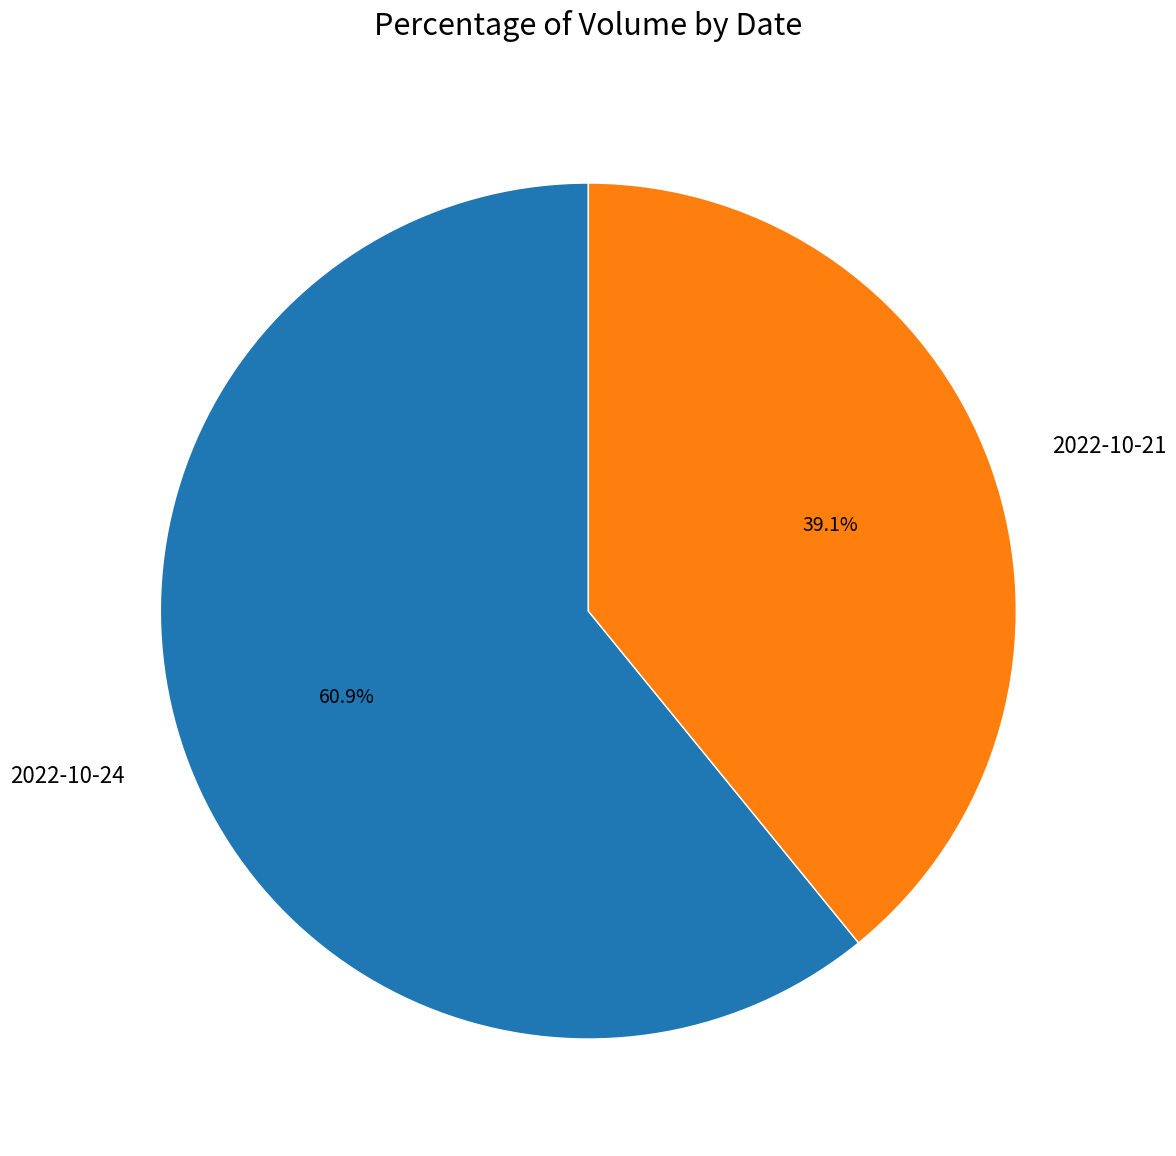

How much of the chart is everything except 2022-10-24?

39.1%